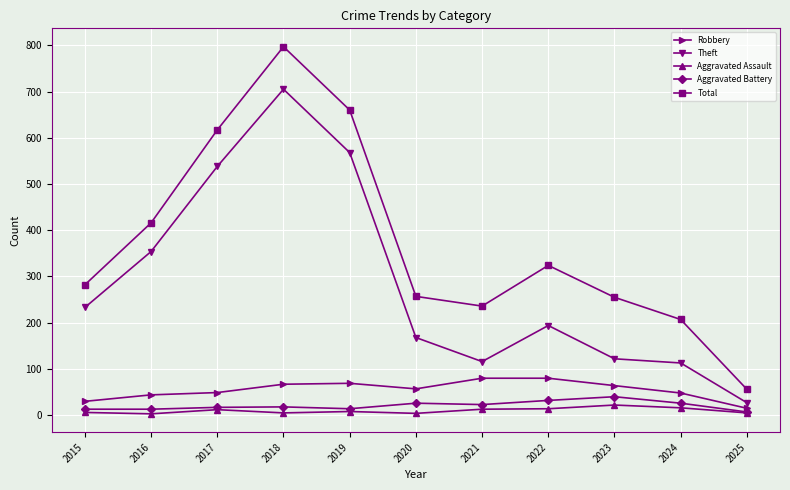

The value of Theft at 2022 is 127. True or false?

False